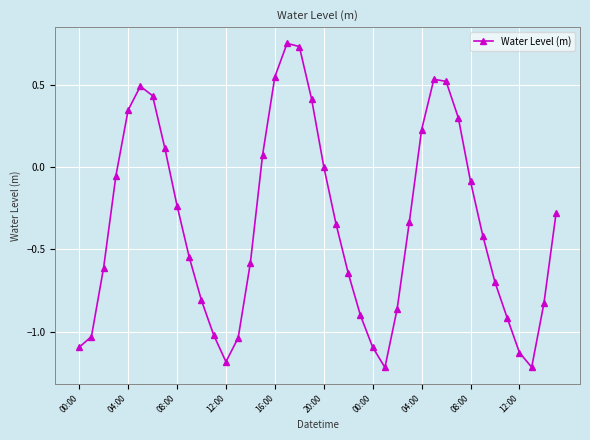

What is the difference between the maximum and minimum values?

2.0